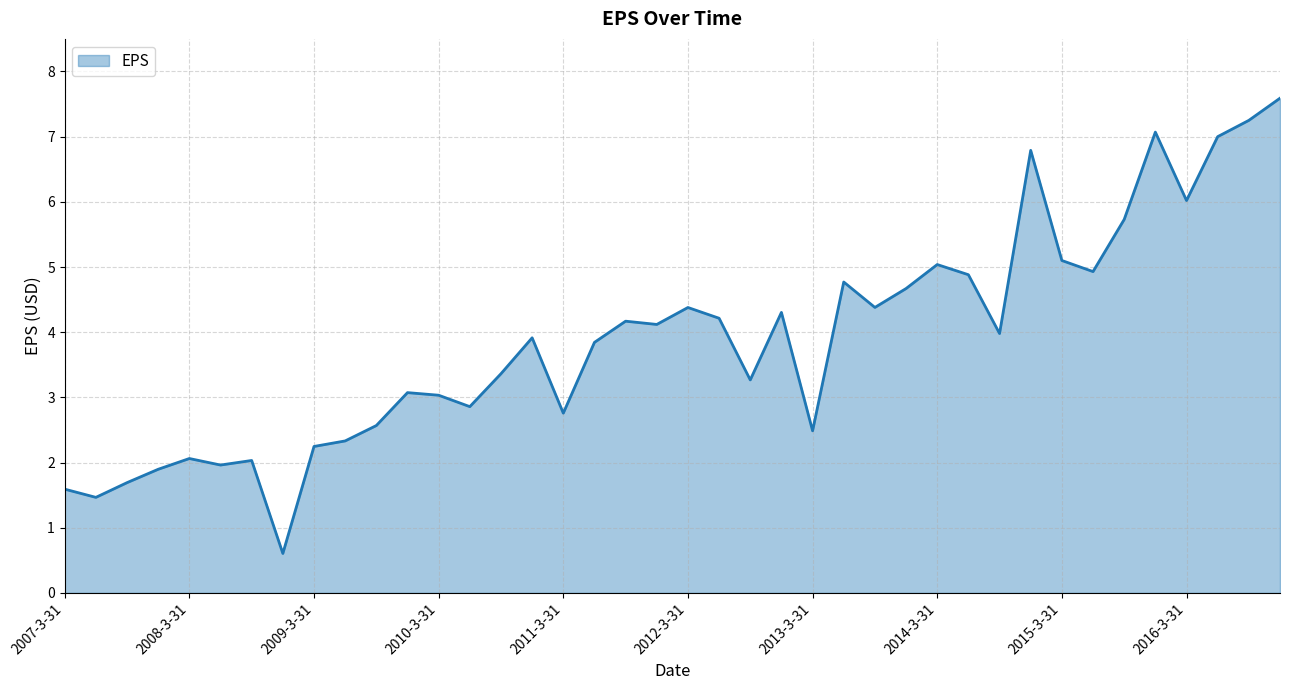

What is the greatest value displayed?

7.6